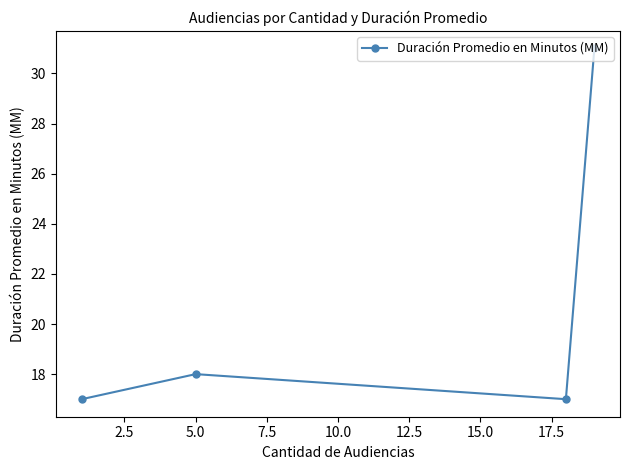

How many points are higher than both their immediate neighbors (excluding endpoints)?

1